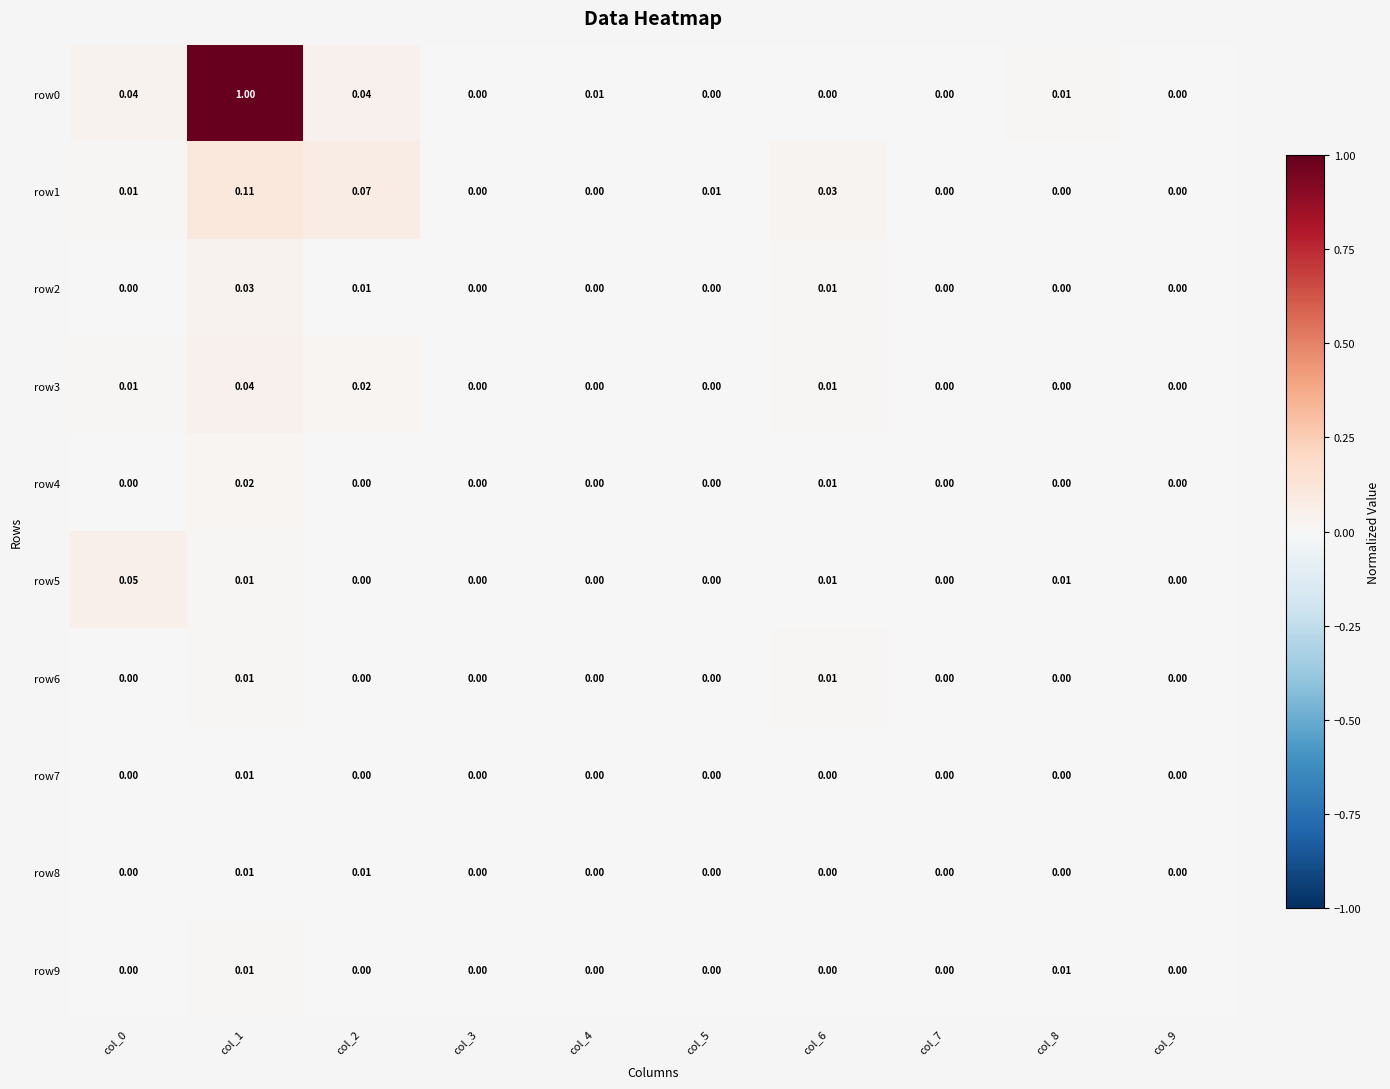

Is the value of row0 at col_4 greater than the value of row4 at col_7?

Yes